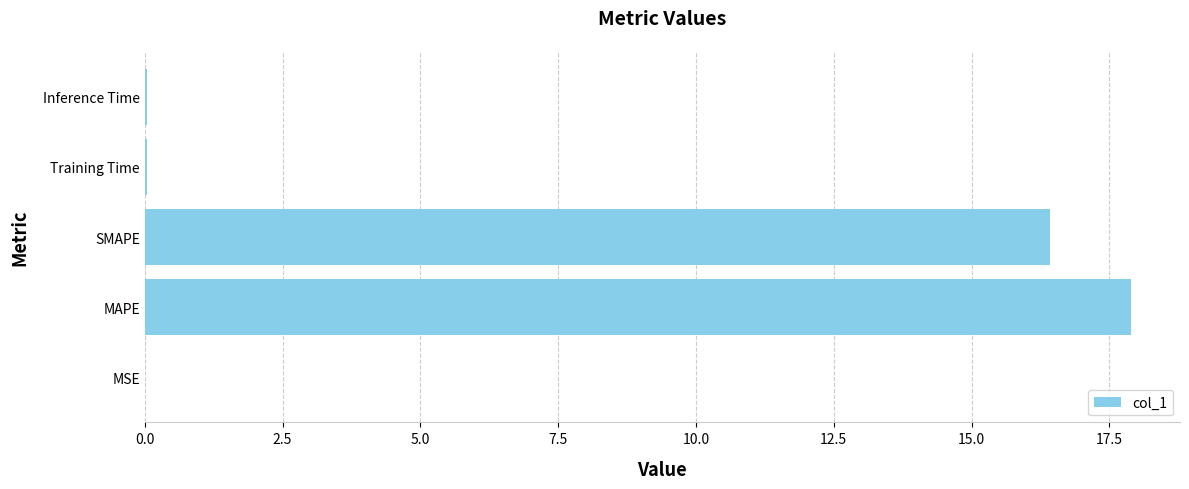

Which has a higher value, MSE or MAPE?

MAPE